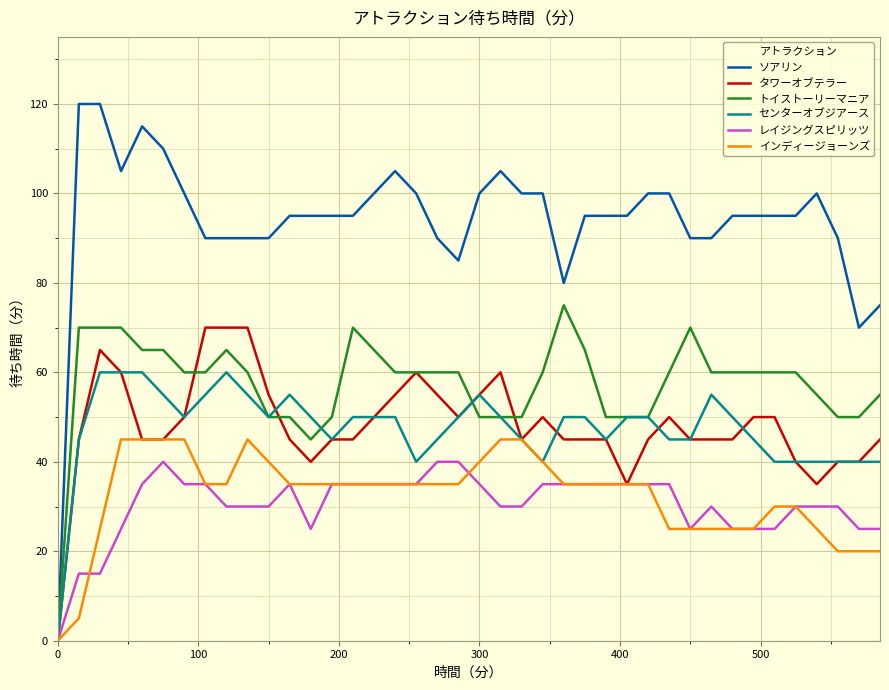

What is the highest value of the インディージョーンズ series?

45